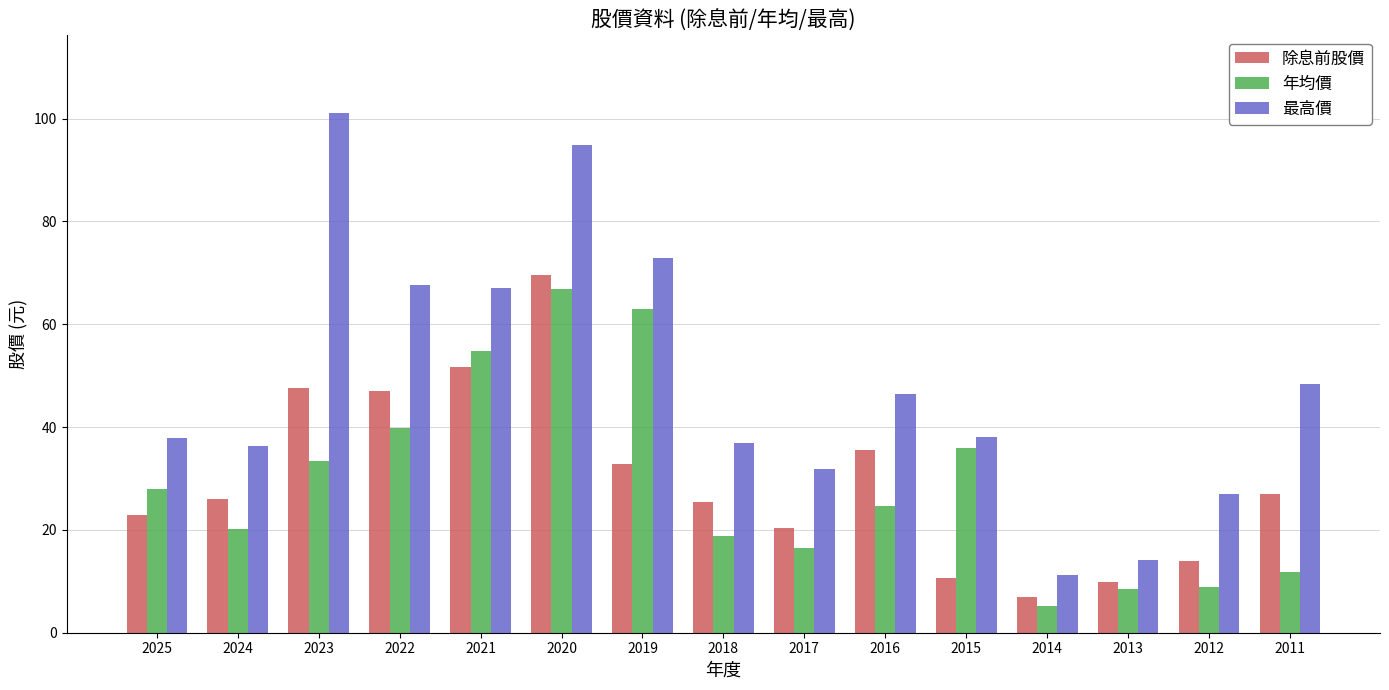

What is the value of the 年均價 bar at the 13th from the left?

8.5